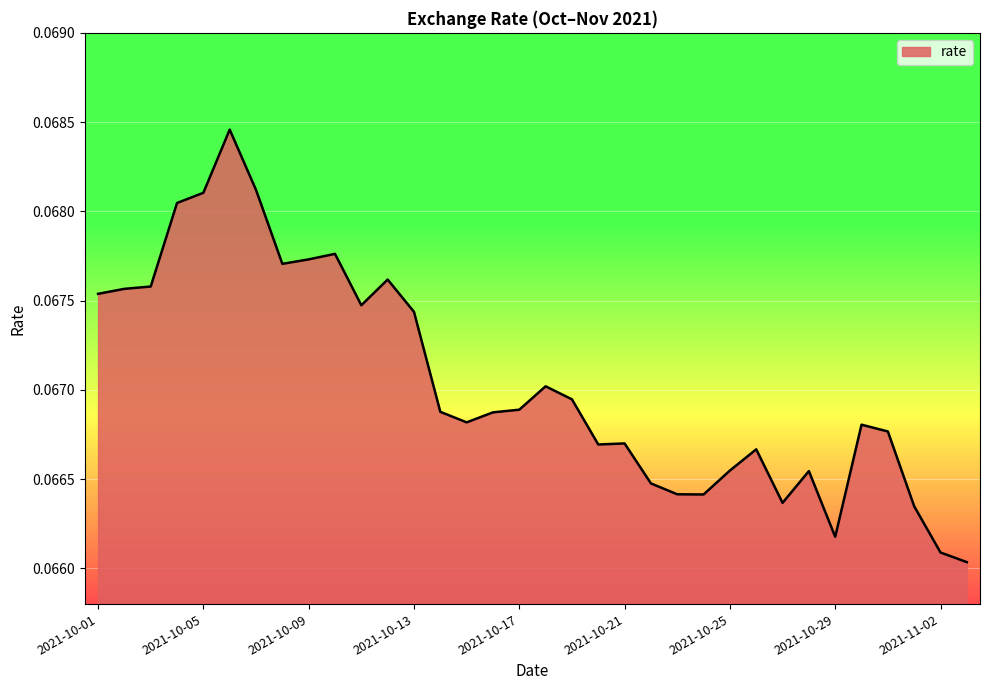

Does the chart have visible grid lines?

Yes